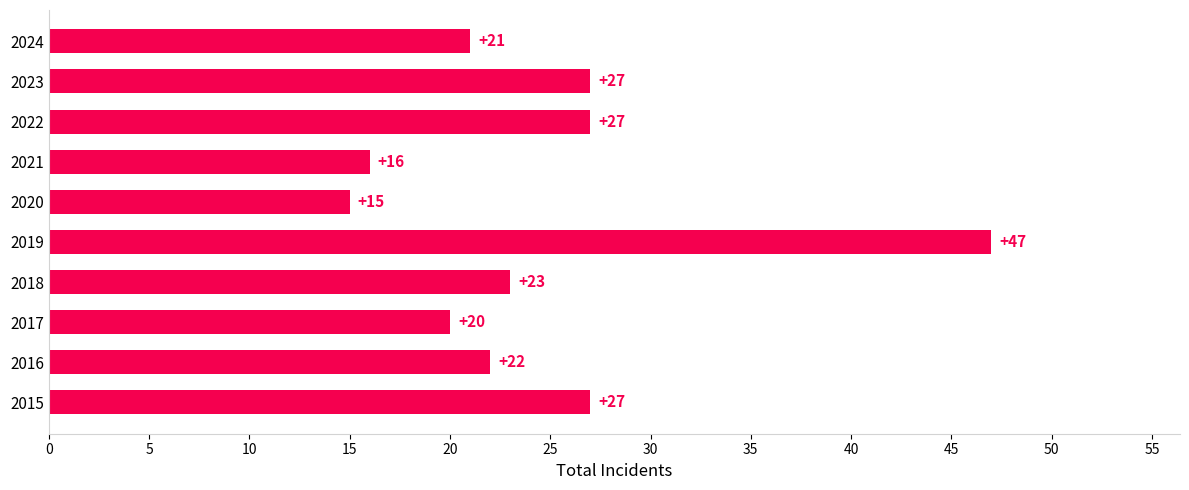

Reading top to bottom, what are all the values shown in this chart?

2024=21	2023=27	2022=27	2021=16	2020=15	2019=47	2018=23	2017=20	2016=22	2015=27